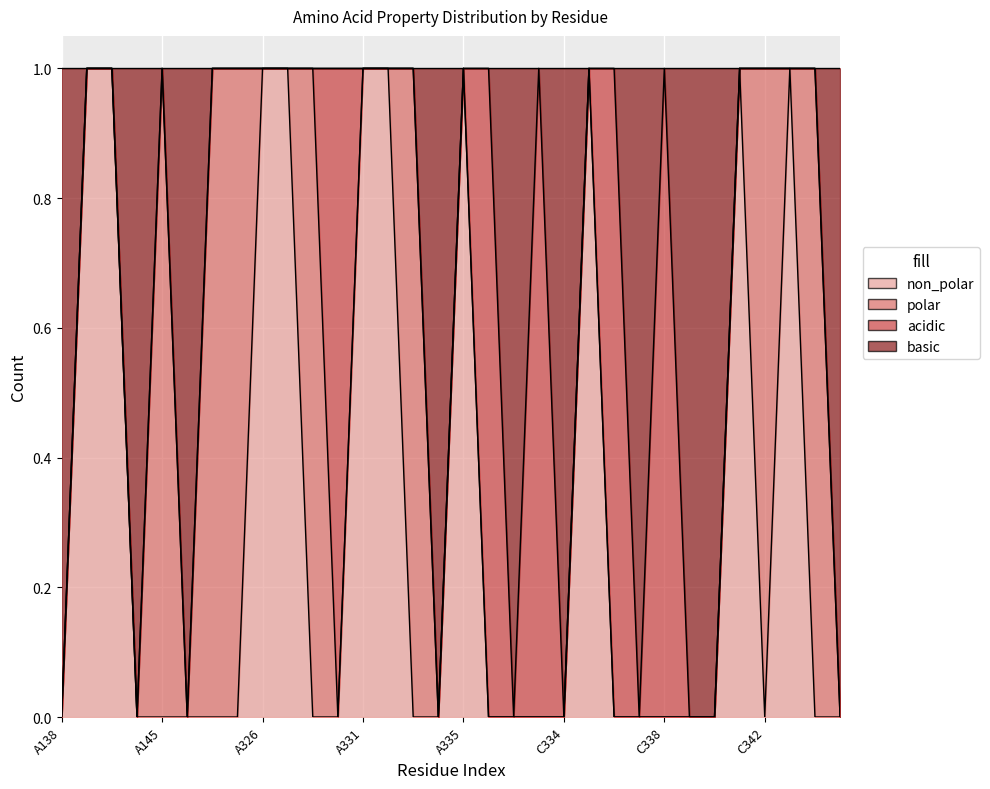

What is the sum of the non_polar values at A143 and C339?

1